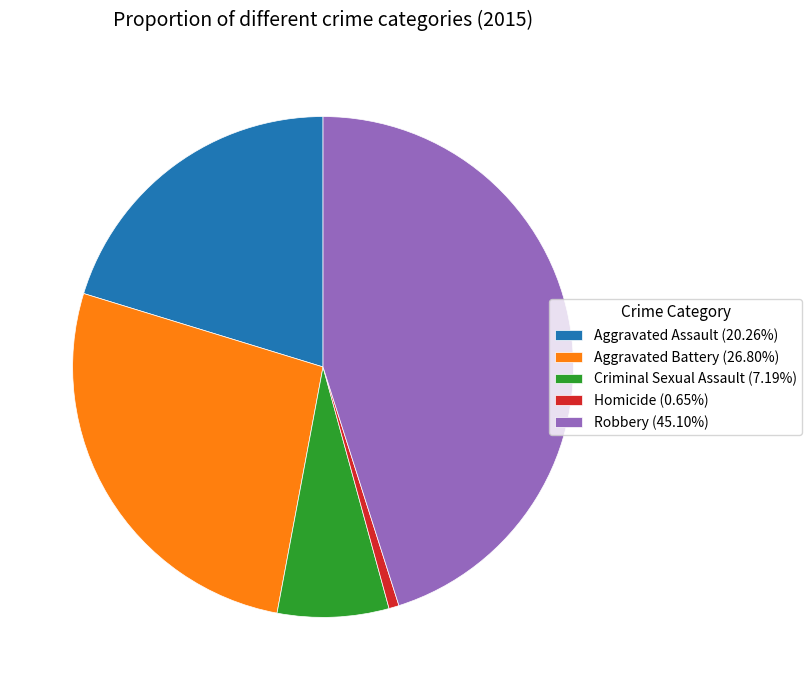

Do Criminal Sexual Assault and Homicide together represent more than half of the pie?

No